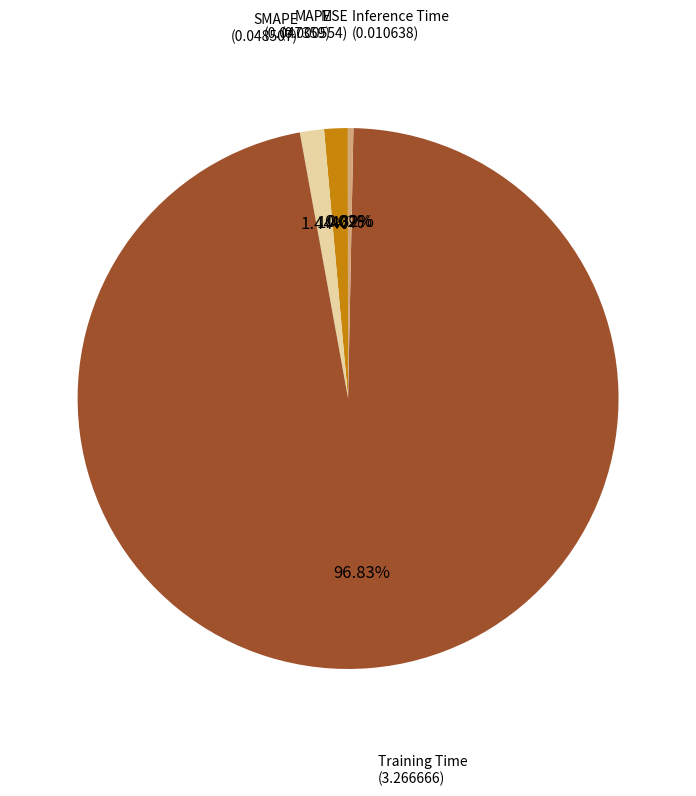

Does any single category account for the majority?

Yes